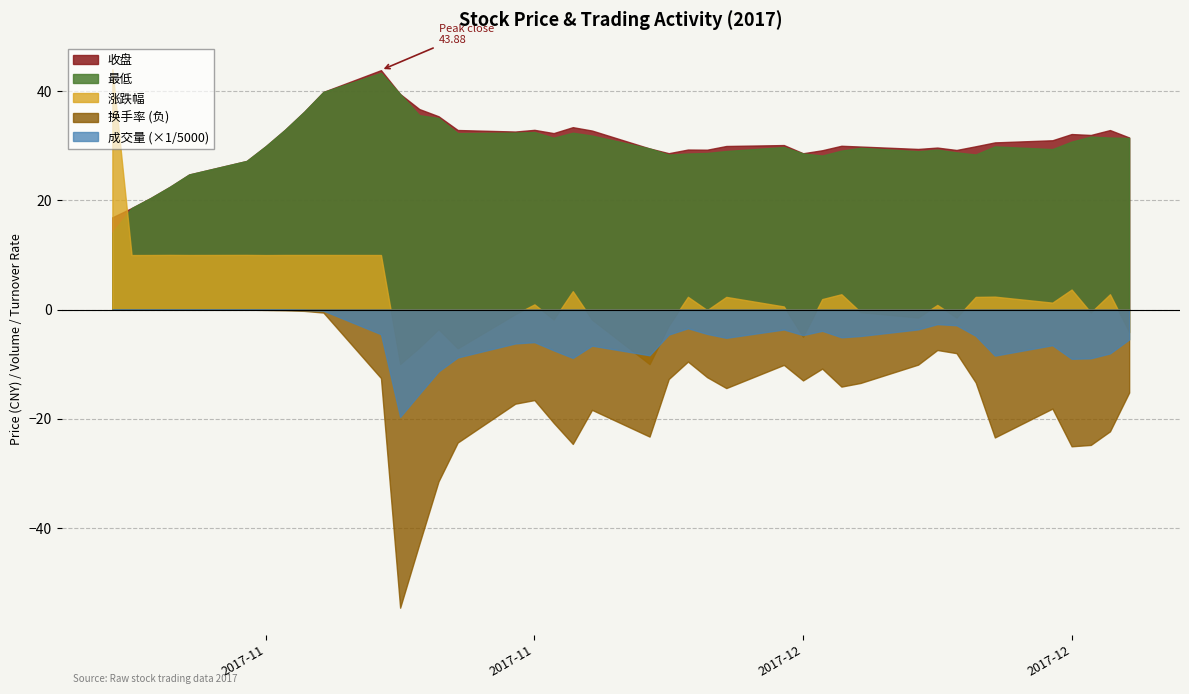

How many data points in 成交量 are above 24040?

19